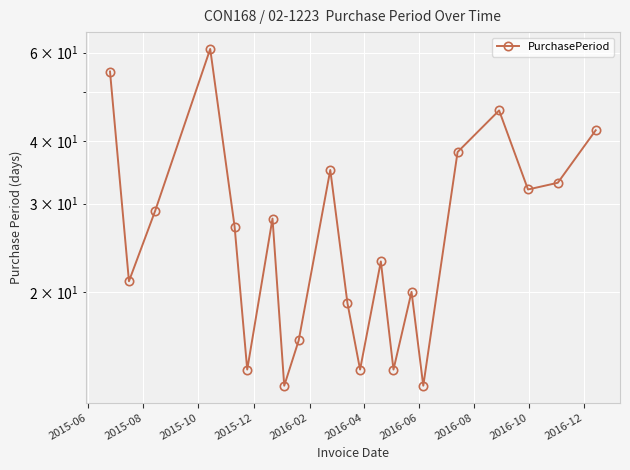

How many distinct data groups are displayed?

1